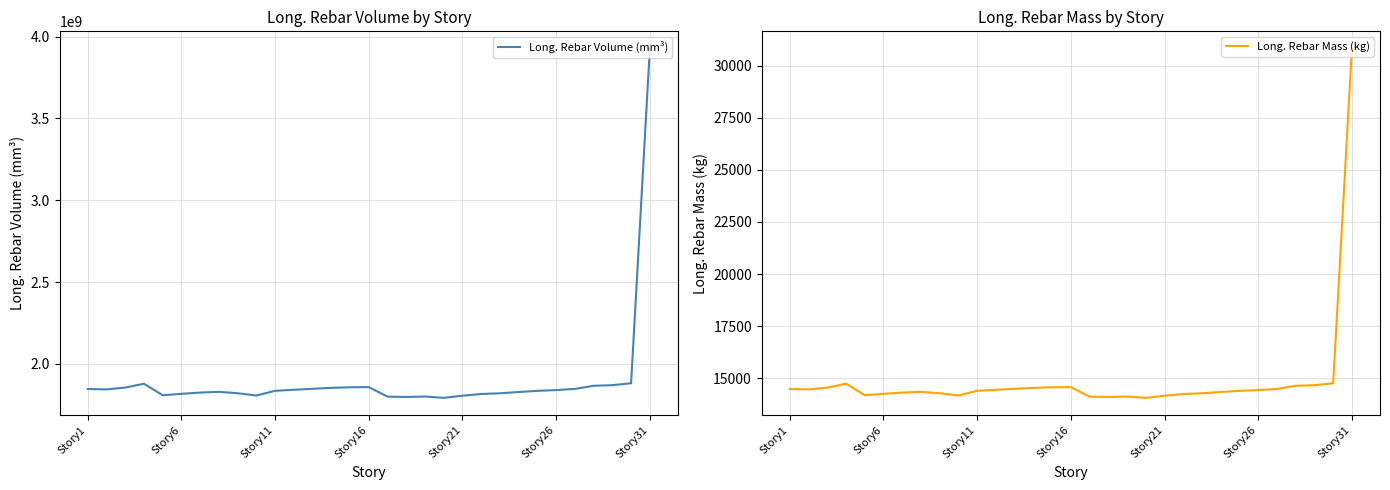

Count the number of data series in this chart.

2